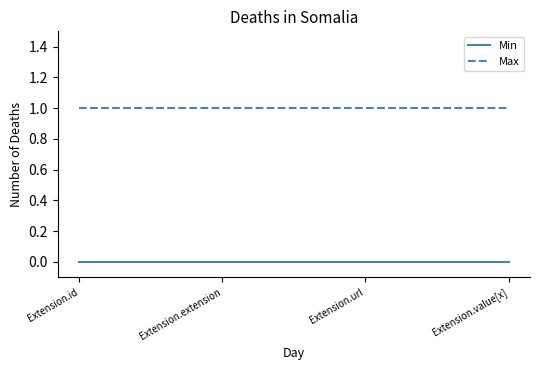

Rank the series by their average value, from highest to lowest.

Max, Min